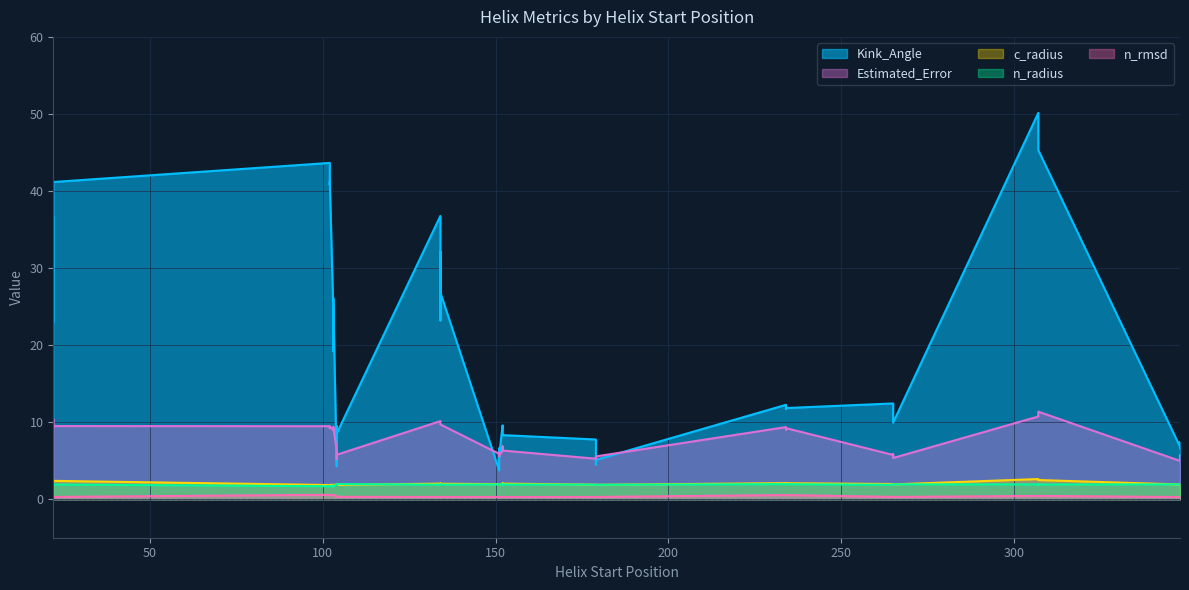

At which label does n_rmsd reach its peak?

102